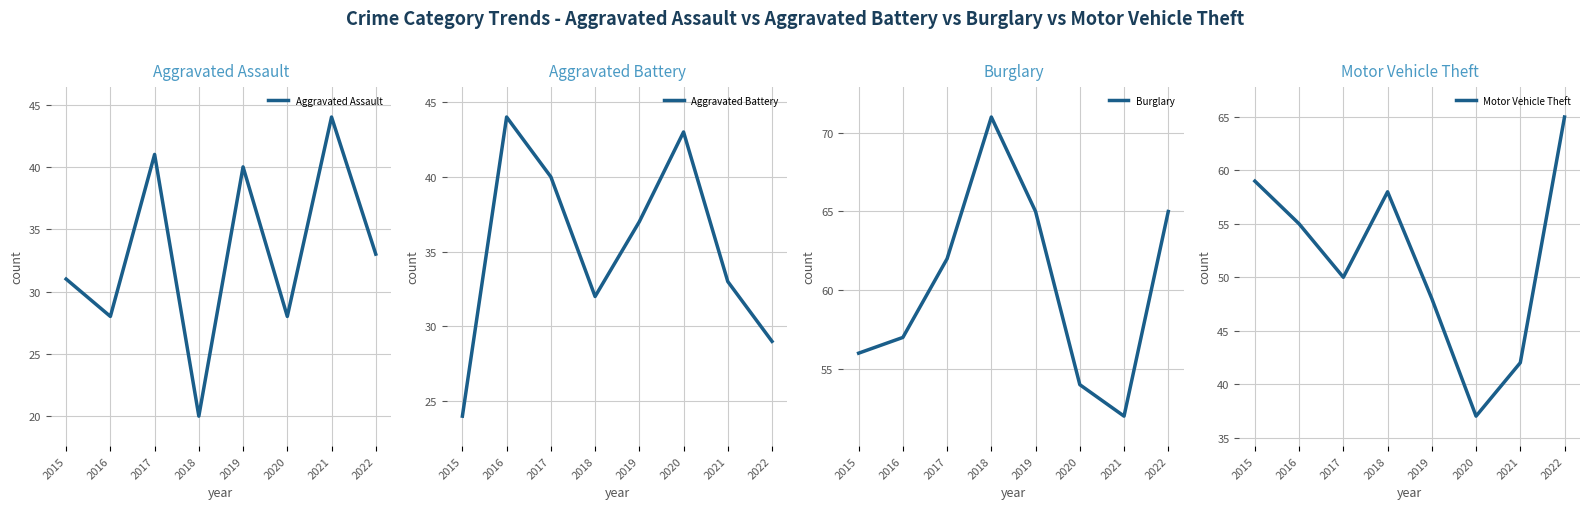

Is this an area chart (filled region under the line)?

No